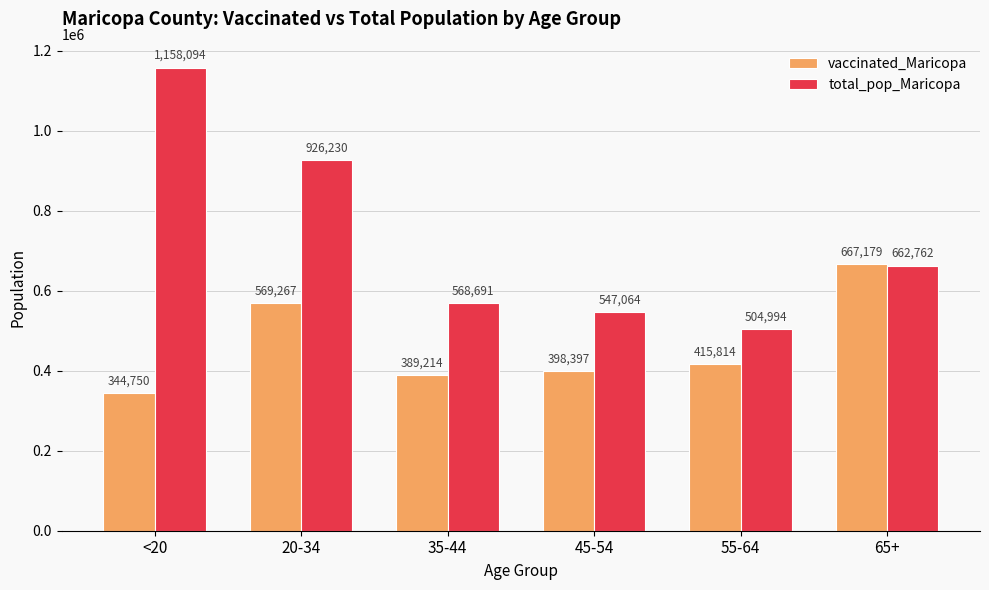

How many groups of bars are there?

6